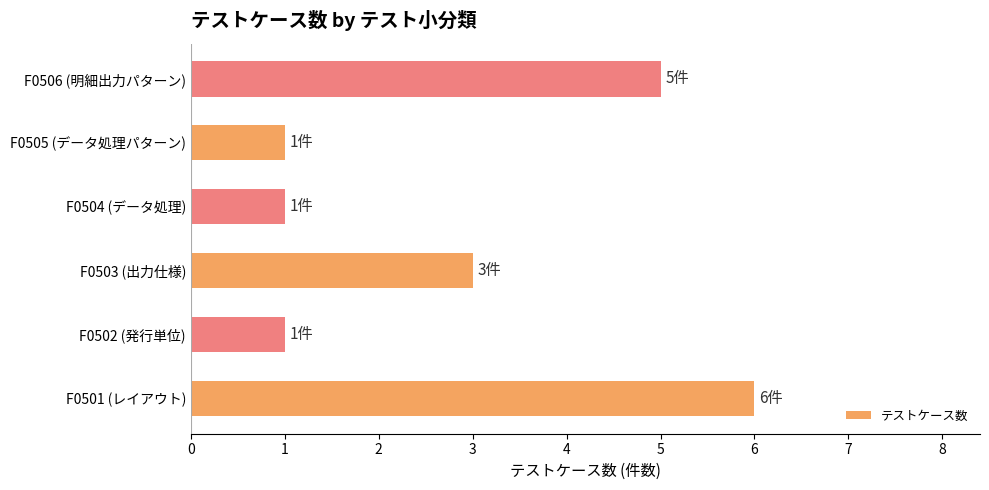

How many values are between 1 and 5?

5